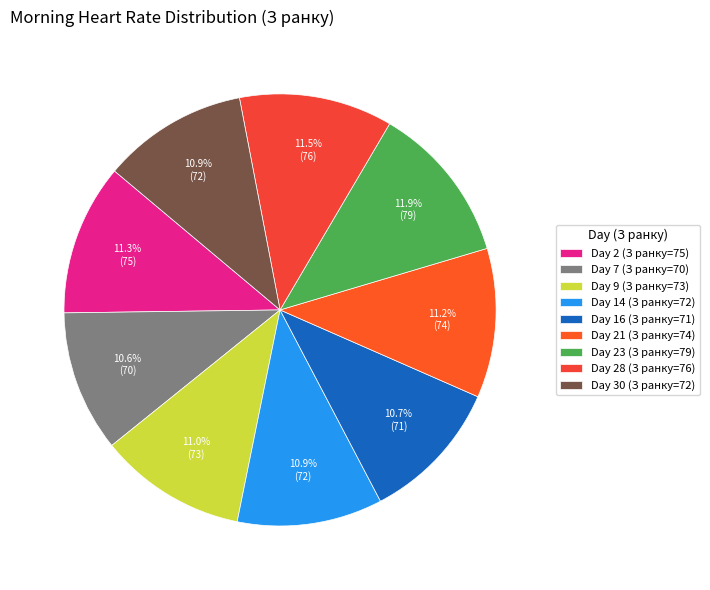

Count the number of slices in the pie.

9